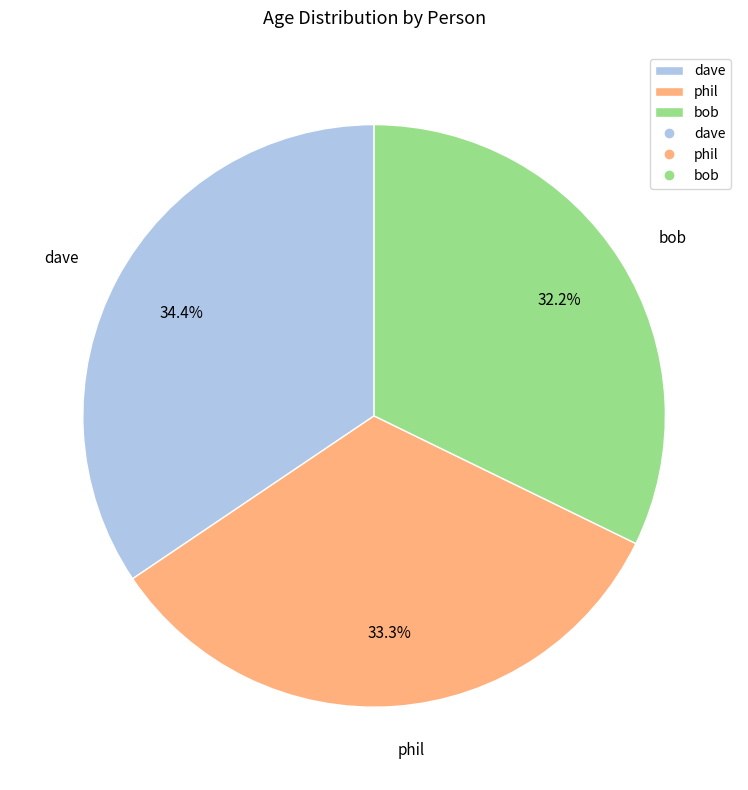

What is the largest slice in the pie chart?

dave